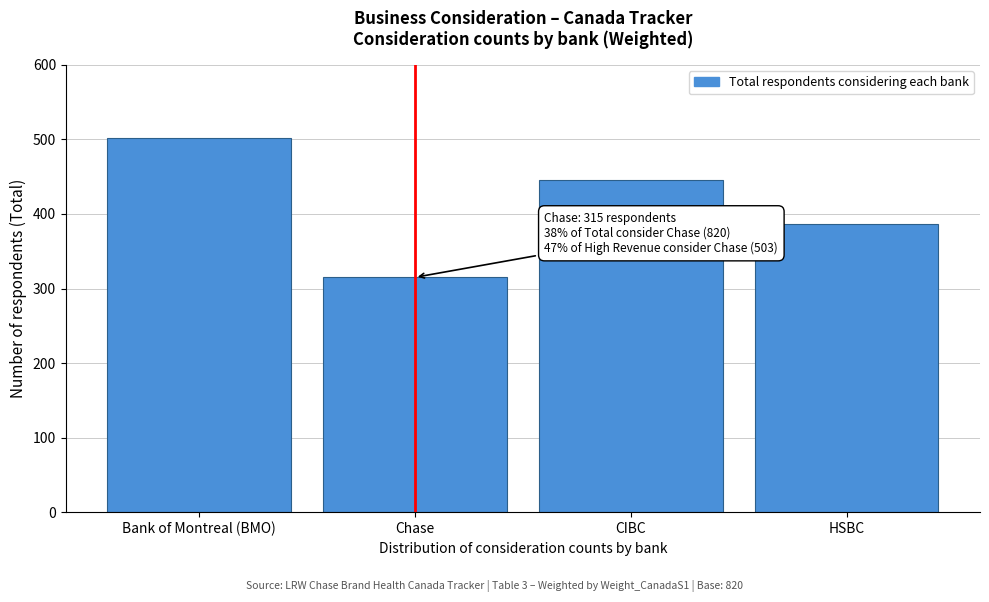

Reading right to left, what are all the values shown in this chart?

HSBC=387	CIBC=446	Chase=315	Bank of Montreal (BMO)=502